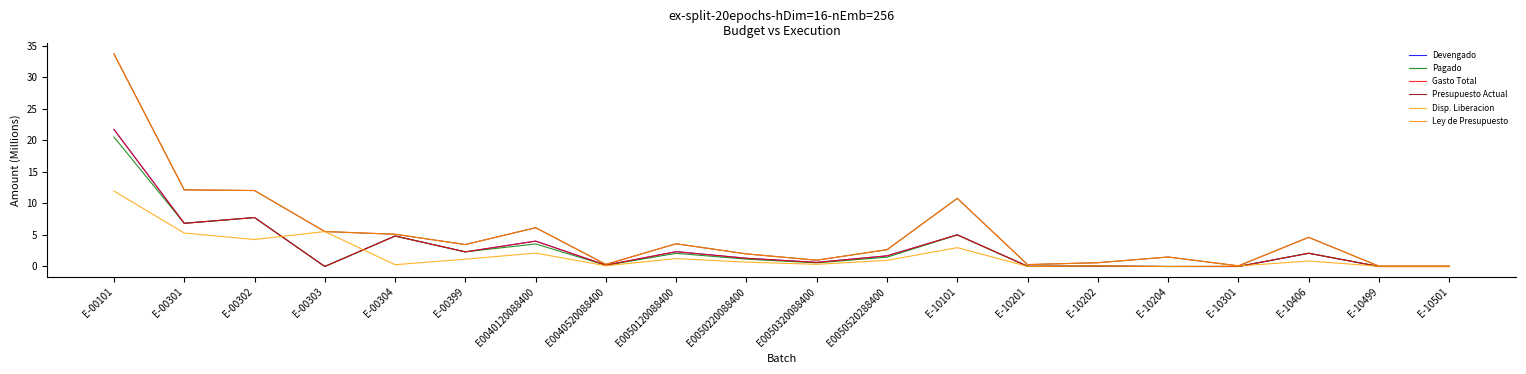

The Disp. Liberacion series shows 0.1 at E-10499. True or false?

False